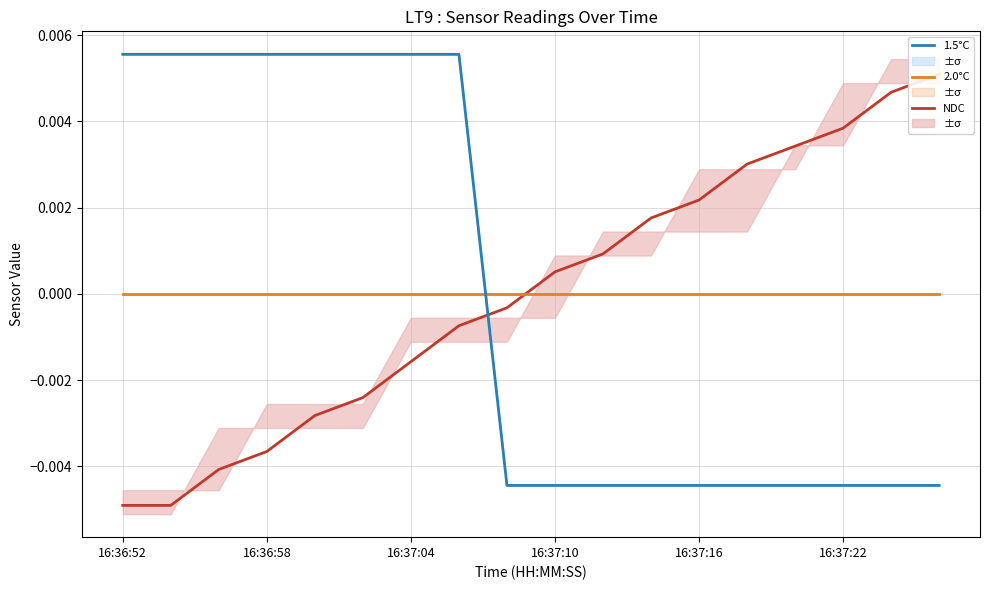

The 1.5°C series shows -0.0 at 16:37:10. True or false?

False